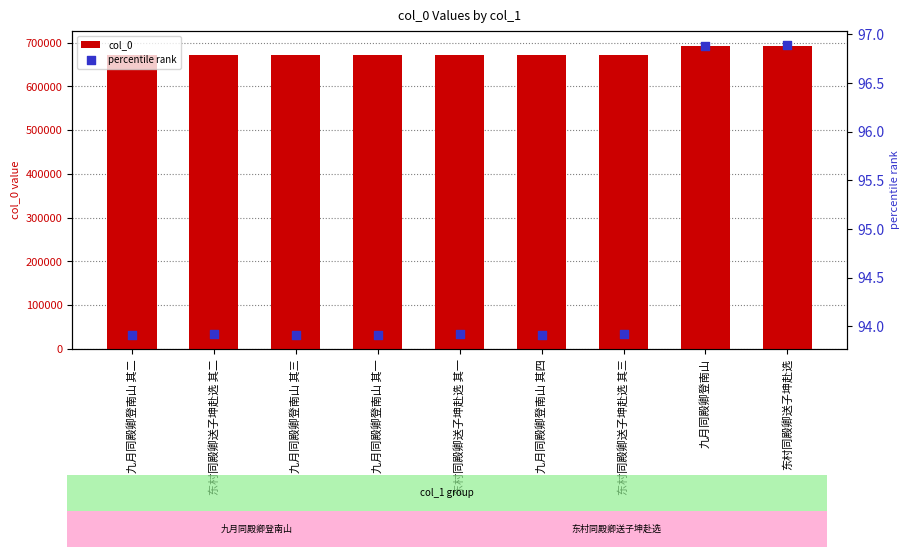

Which series contains the lowest Y value?

percentile rank